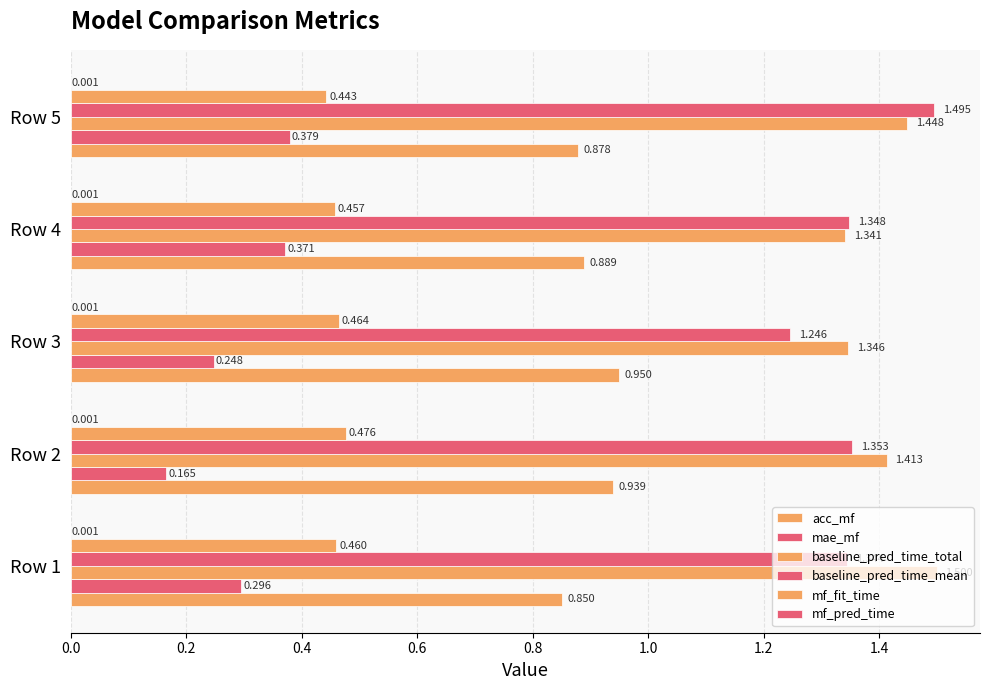

How many series are shown in this chart?

6